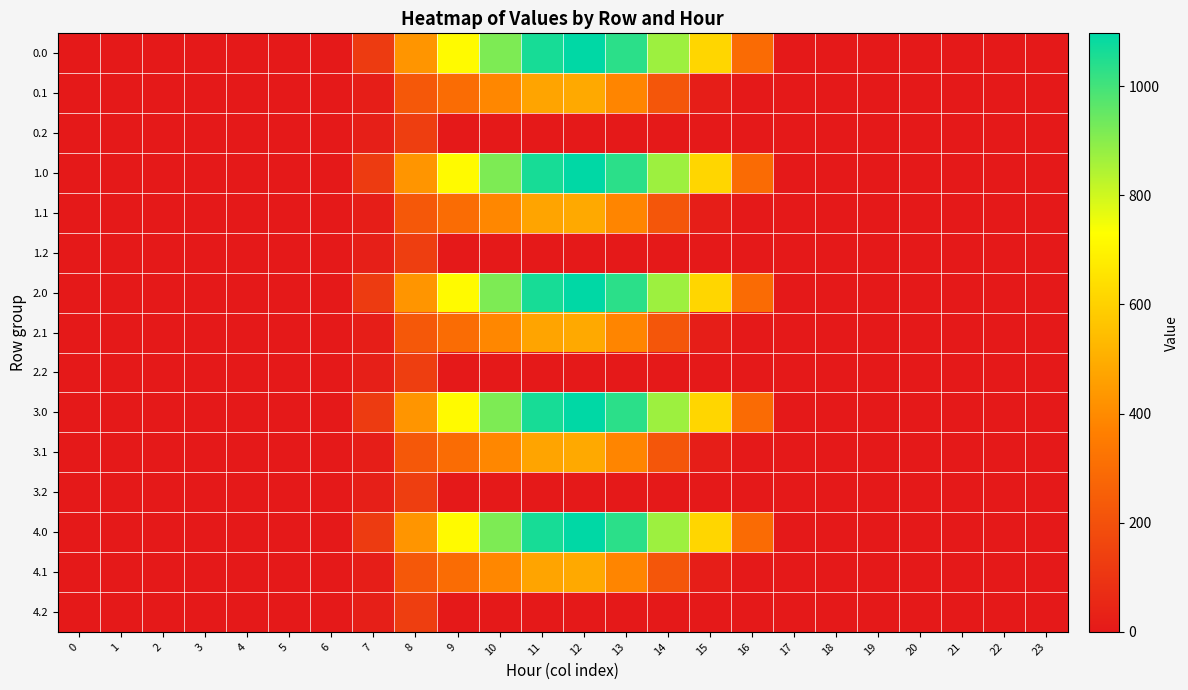

Count the number of categories in the chart.

24